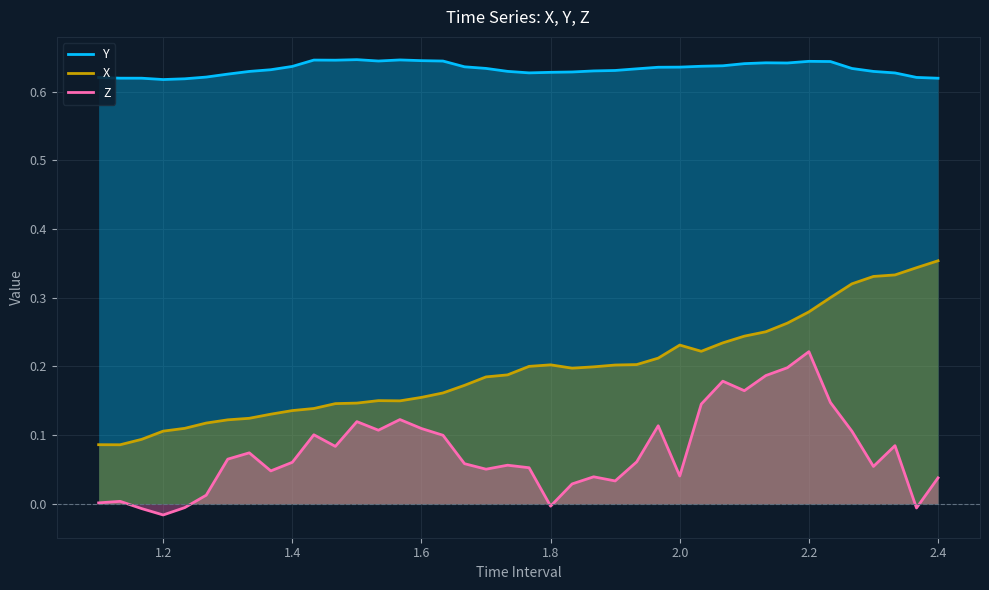

How many data points in Z are less than 0?

5